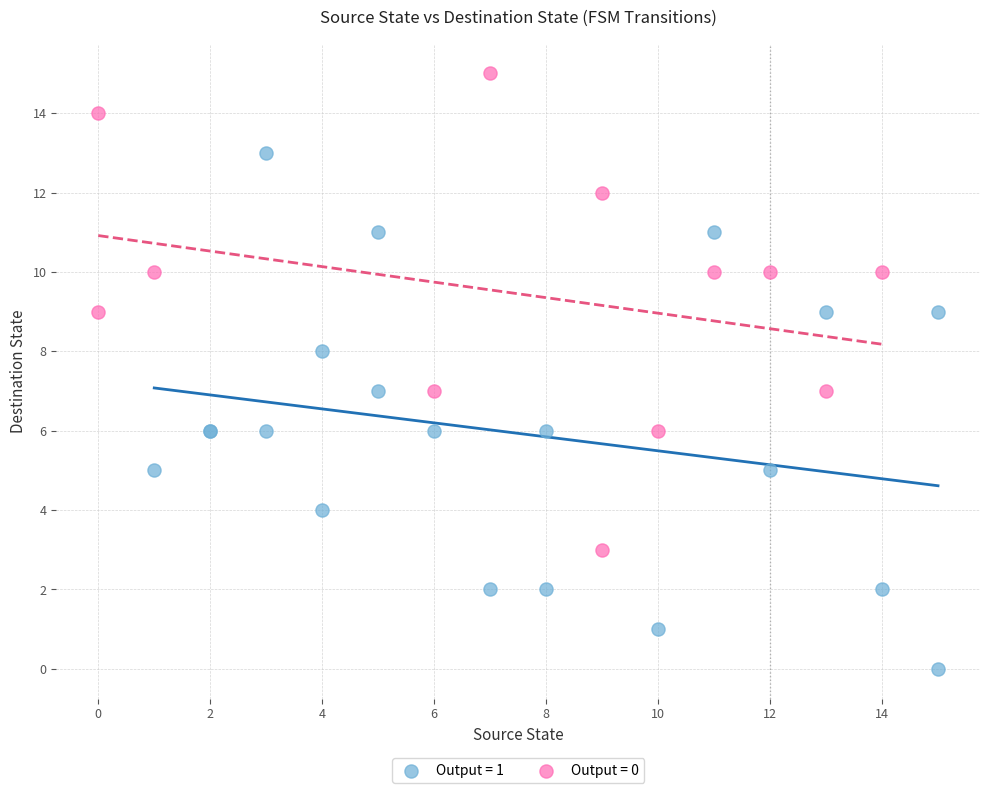

Which series contains the lowest Y value?

Output = 1